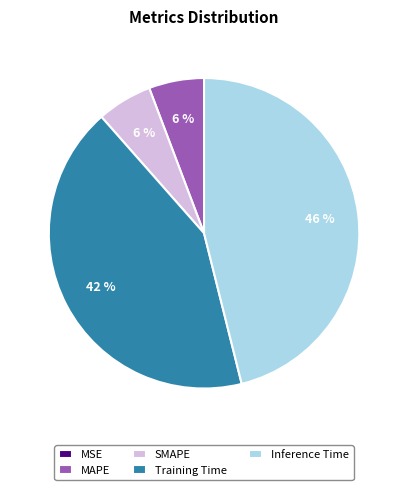

To the nearest percent, what portion does MAPE represent?

6%